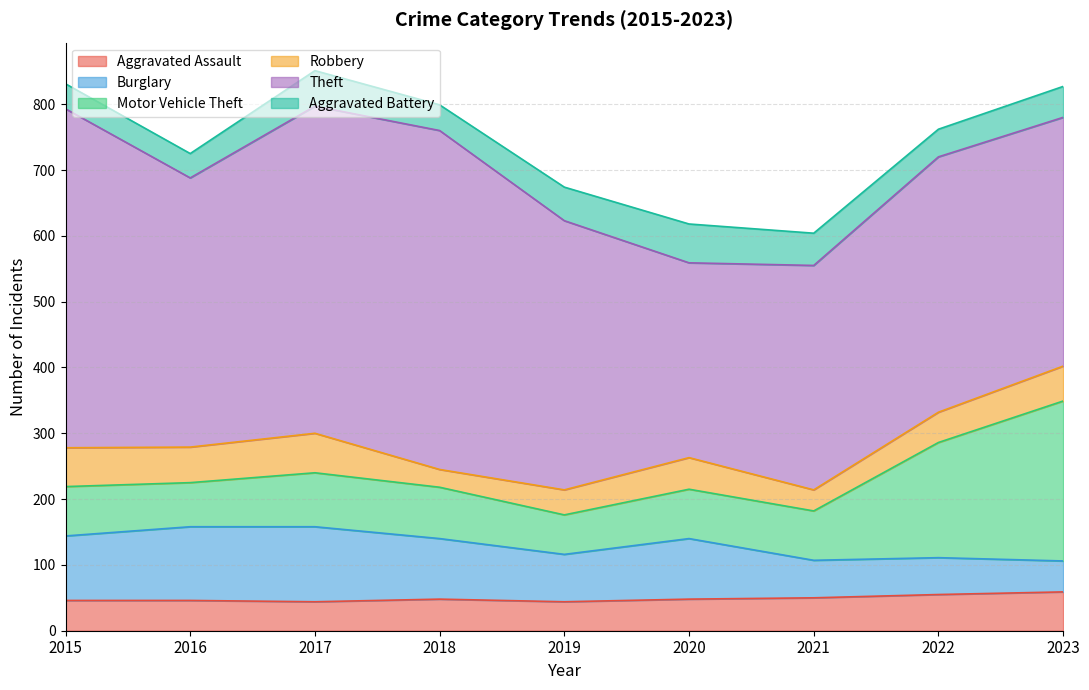

Is the value of Burglary at 2020 greater than the value of Robbery at 2016?

Yes